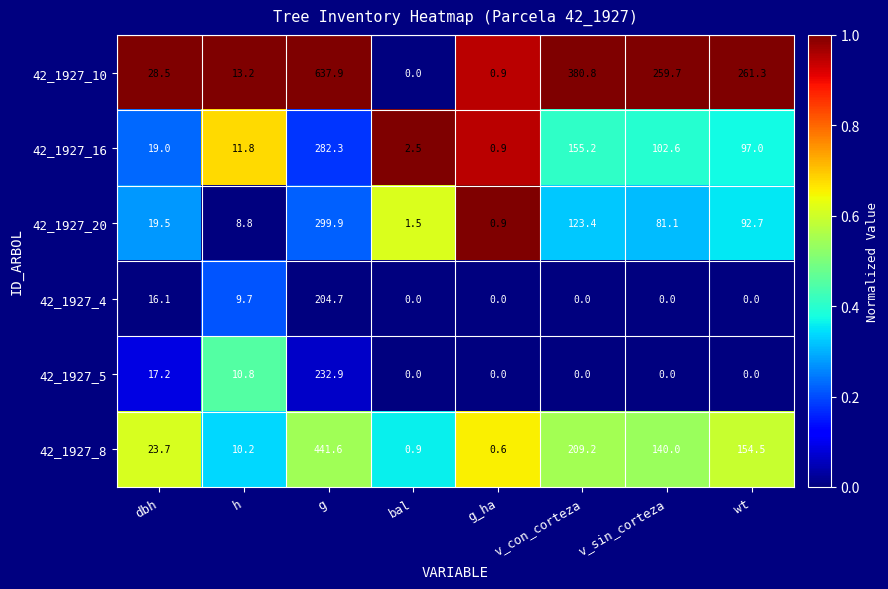

What is the greatest value displayed?

637.9